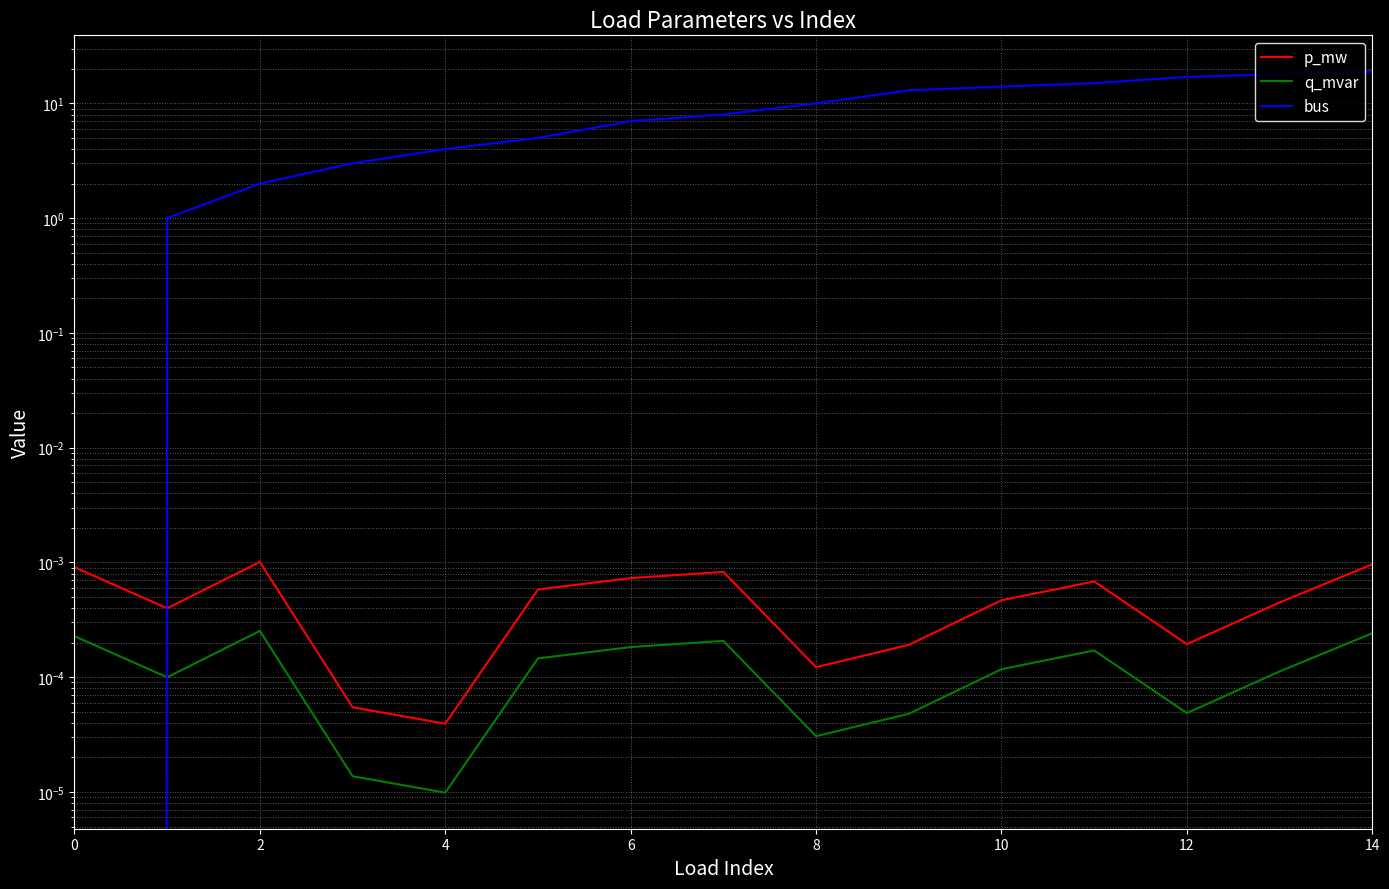

At which category is the sum across all series the highest?

14